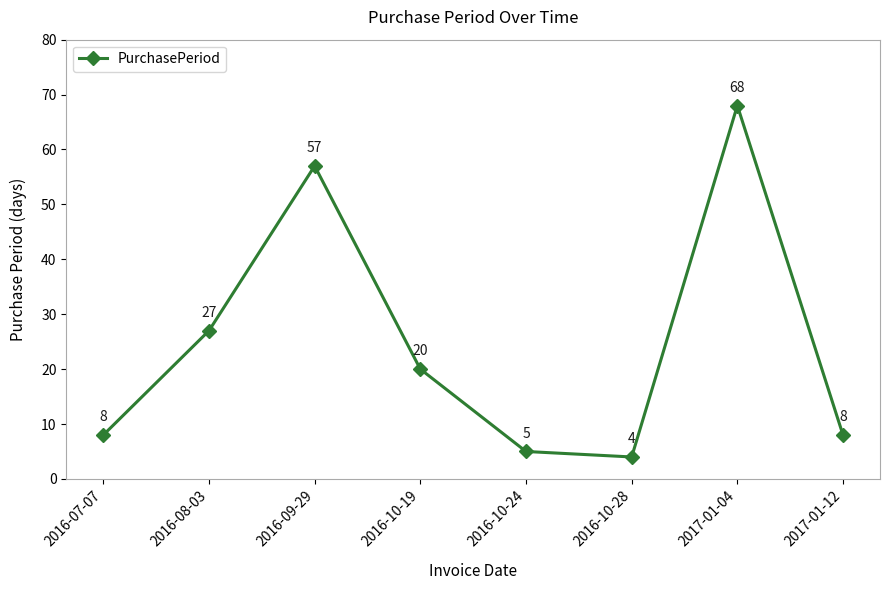

At which category does the data reach its first local valley?

2016-10-28